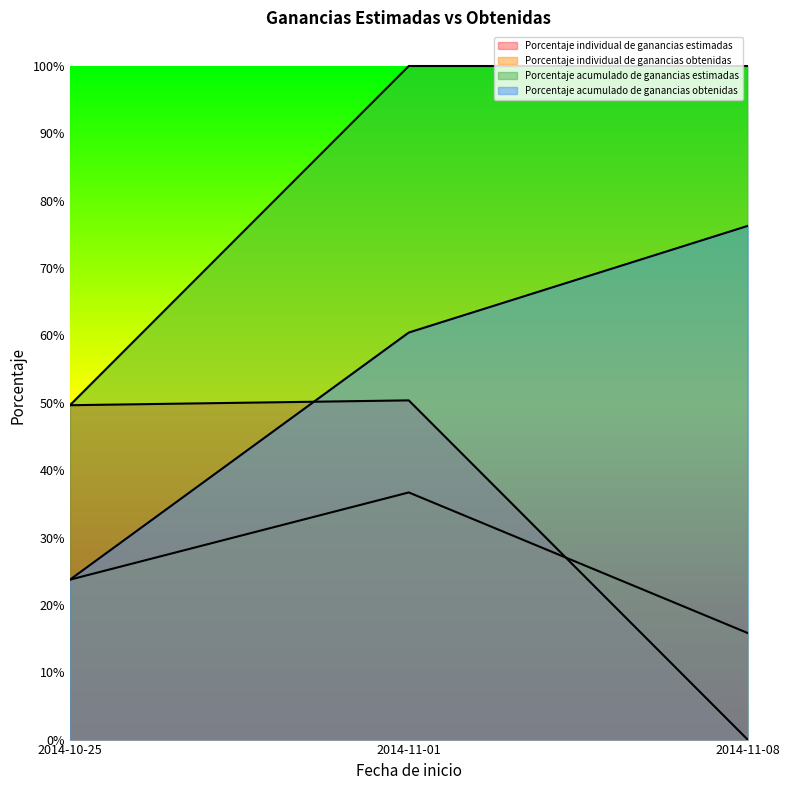

The value of Porcentaje acumulado de ganancias obtenidas at 2014-10-25 is 0.2. True or false?

True